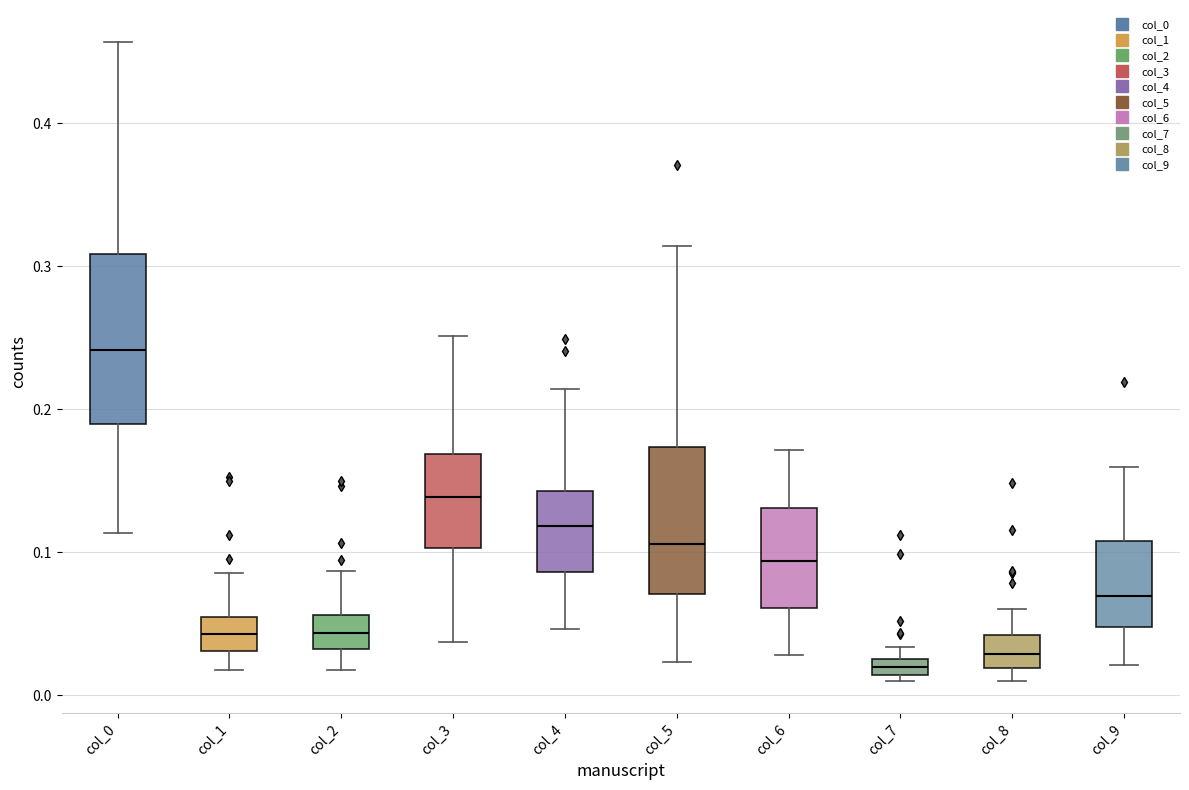

Which box has the highest median line?

col_0